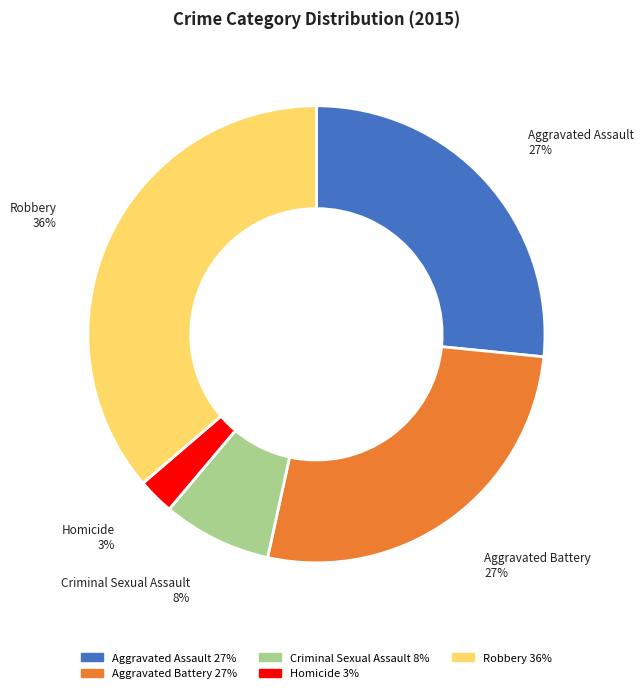

Which slice is the largest?

Robbery